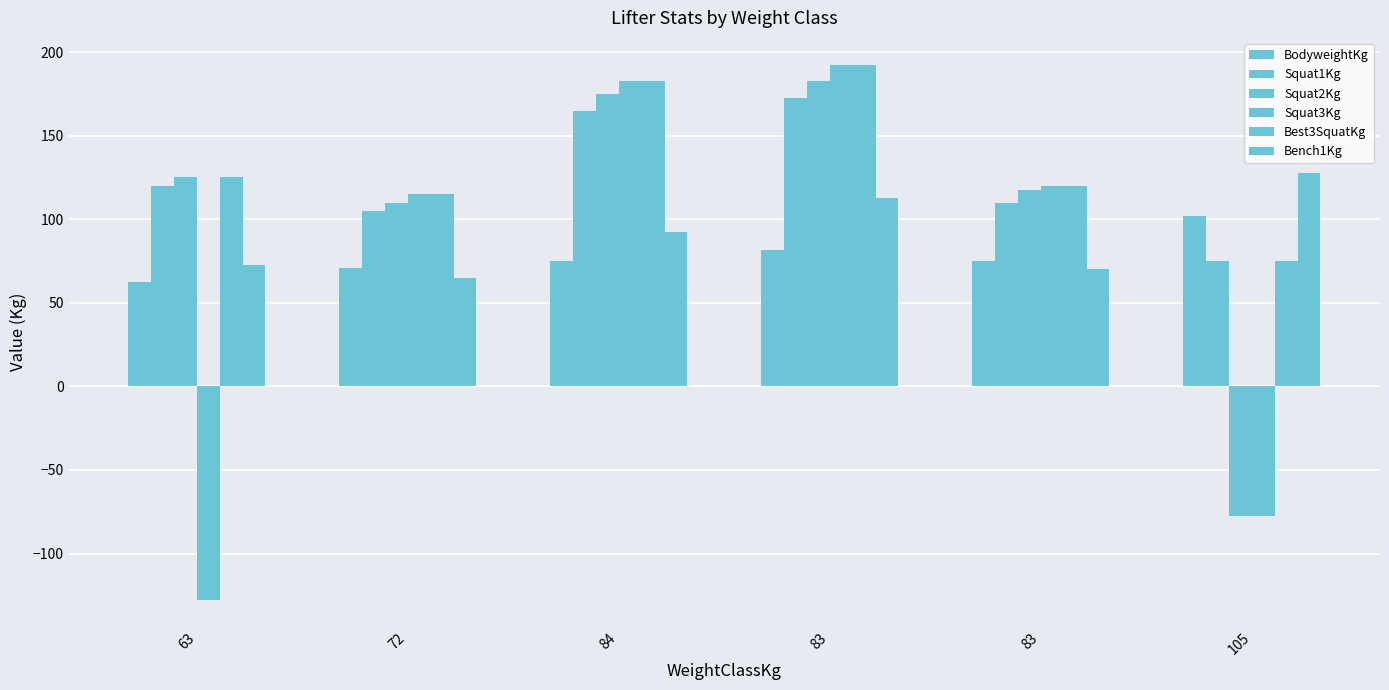

How many groups of bars are there?

6